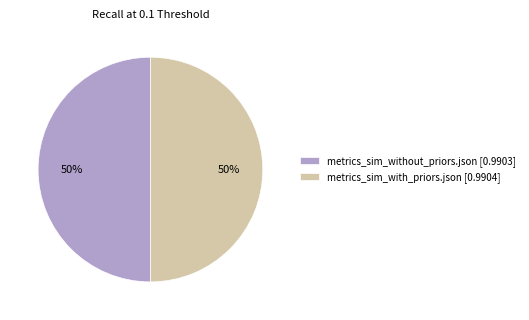

Is the sum of metrics_sim_without_priors.json [0.9903] and metrics_sim_with_priors.json [0.9904] greater than half?

Yes